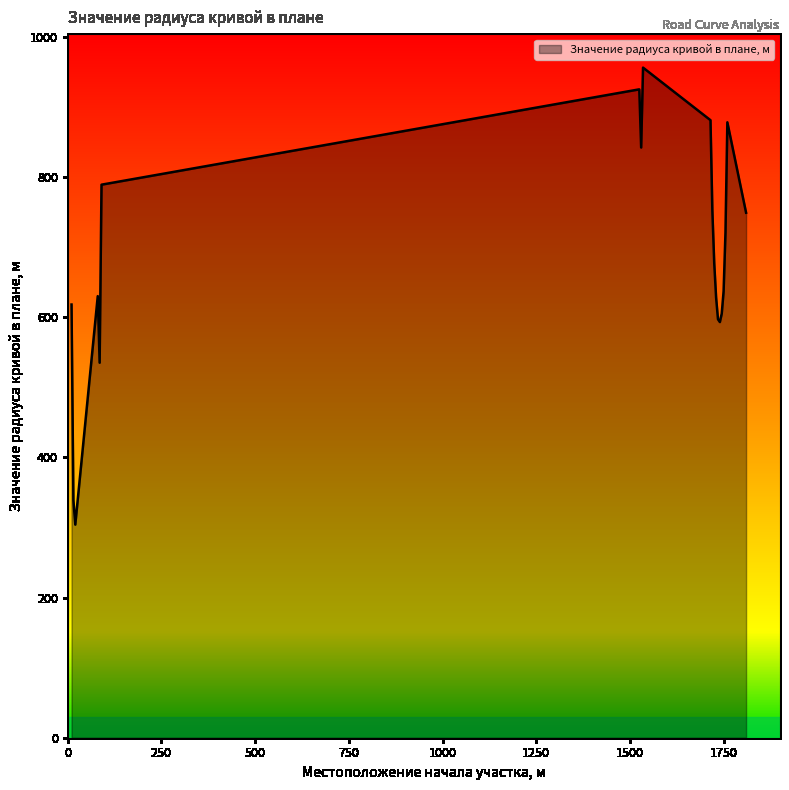

What is the minimum value shown in the chart?

304